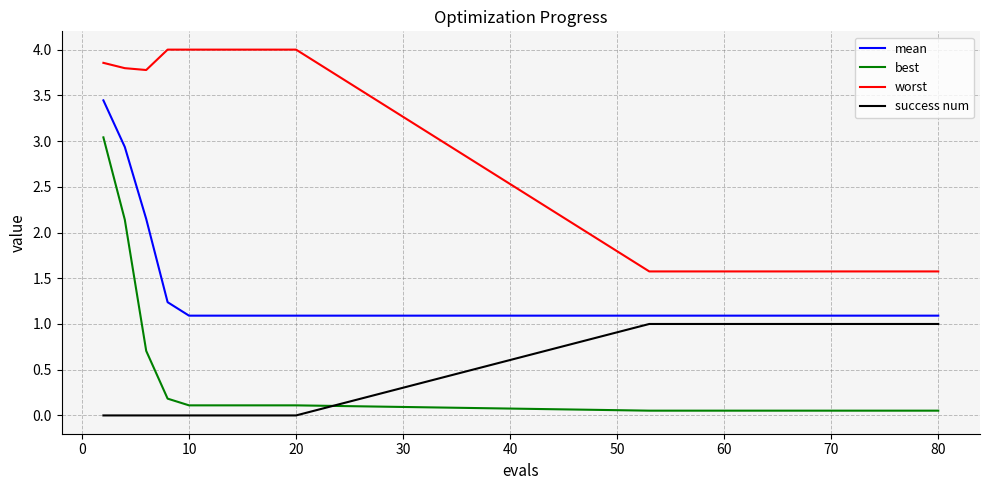

What are all the series names shown in the legend?

mean, best, worst, success num